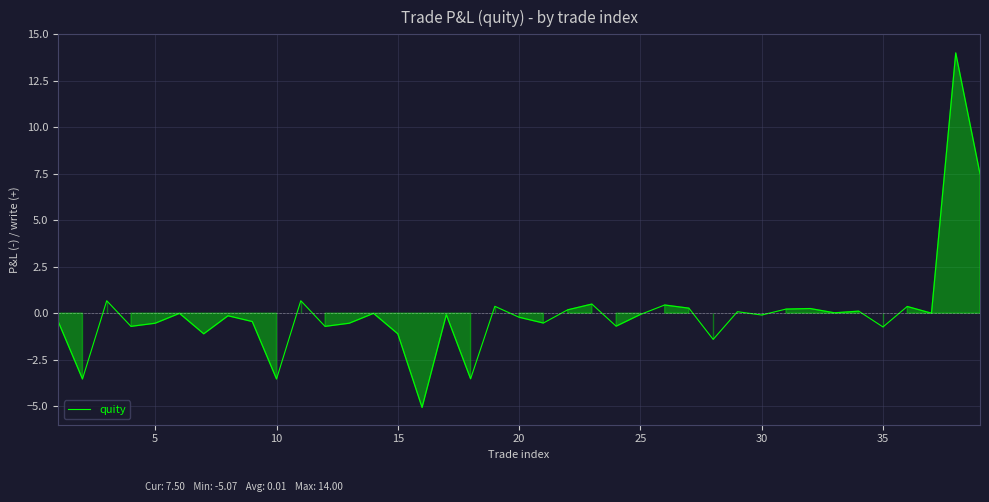

What is the difference between the maximum and minimum values?

19.1